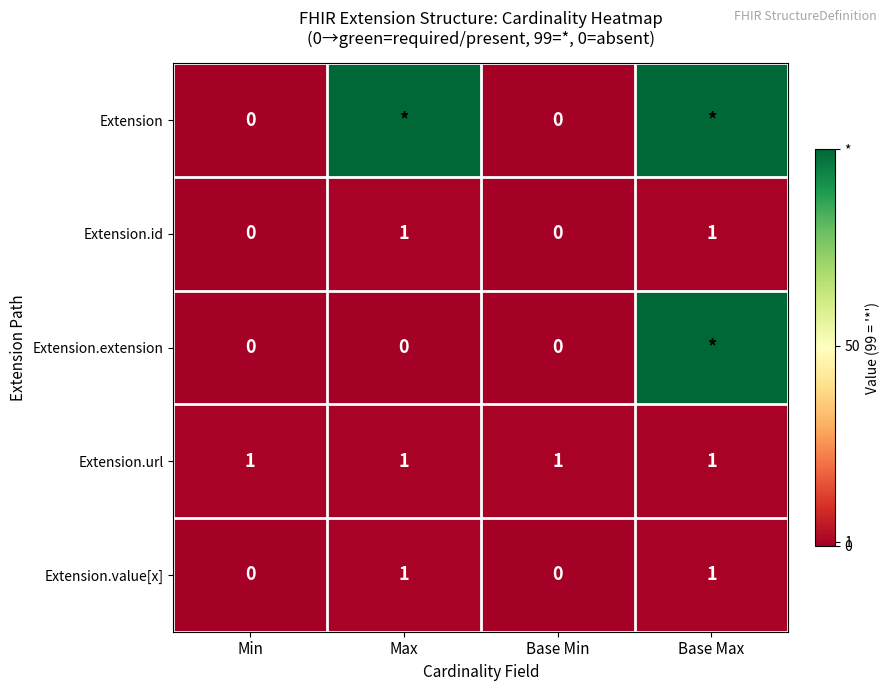

What is the sum of all Extension.url values?

4